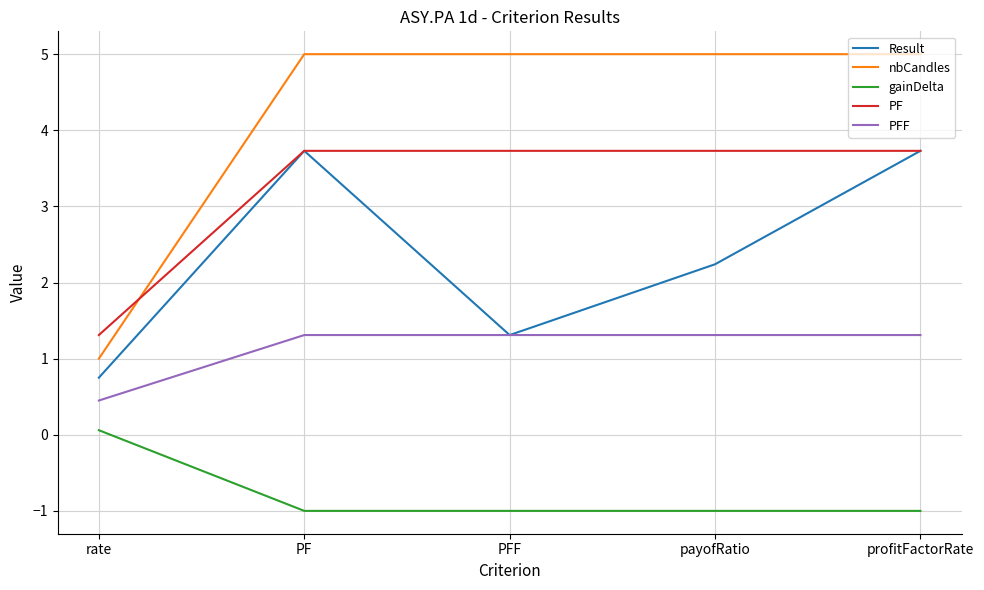

What is the maximum value for gainDelta?

0.1